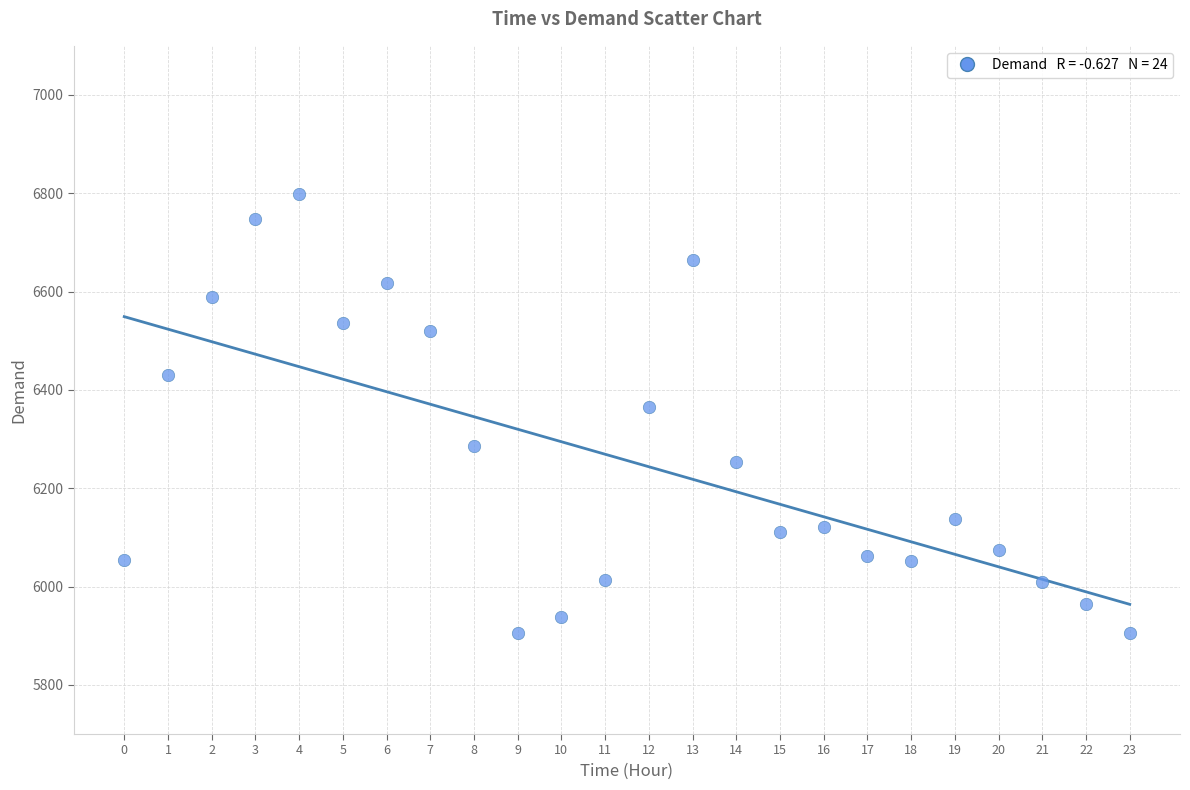

What Y value in the scatter plot is closest to 6351?

6365